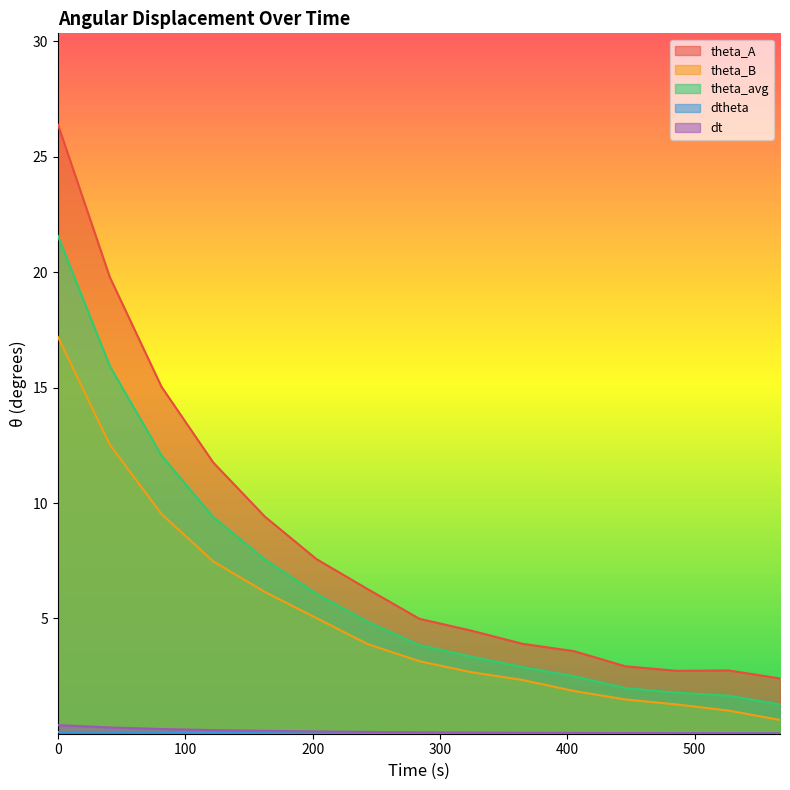

Count the number of data series in this chart.

5